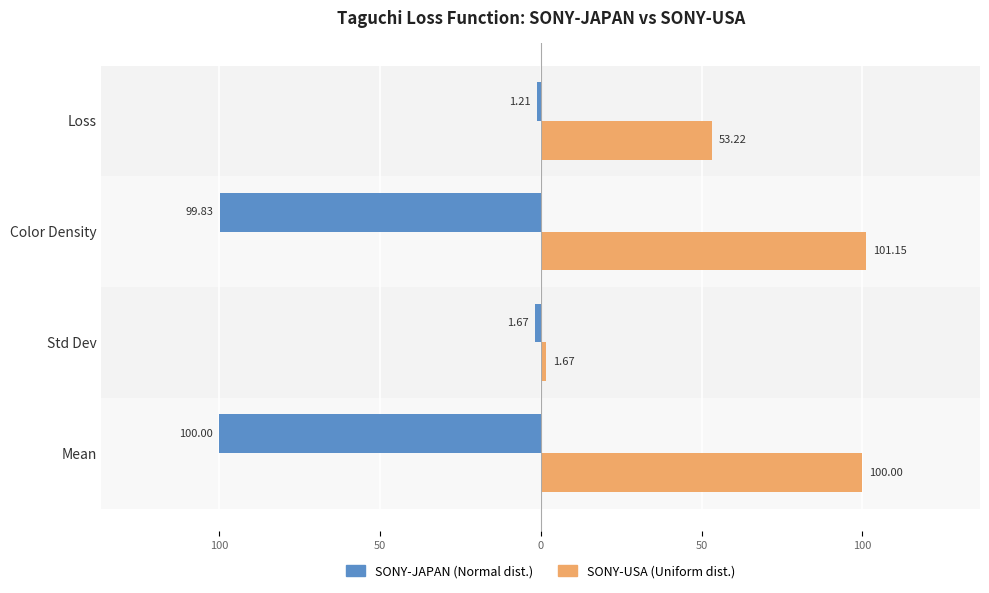

Reading left to right, extract all data points from this chart.

SONY-JAPAN (Normal dist.): -100.0	-1.7	-99.8	-1.2
SONY-USA (Uniform dist.): 100.0	1.7	101.2	53.2